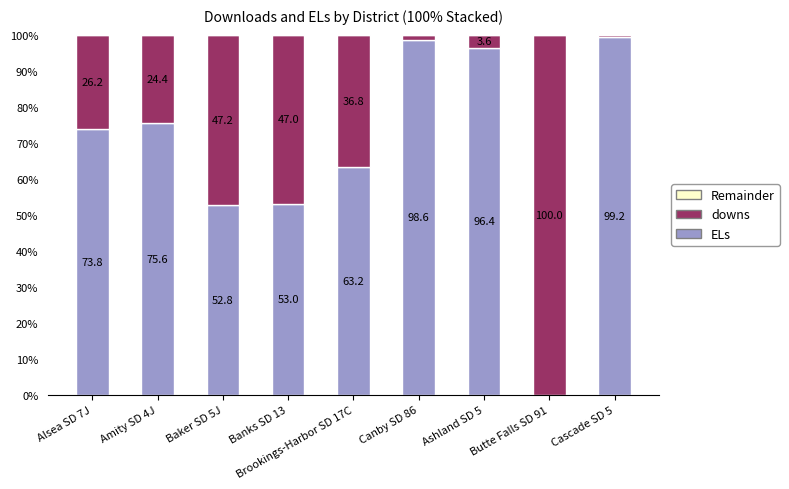

At which label is ELs closest to 49?

Baker SD 5J